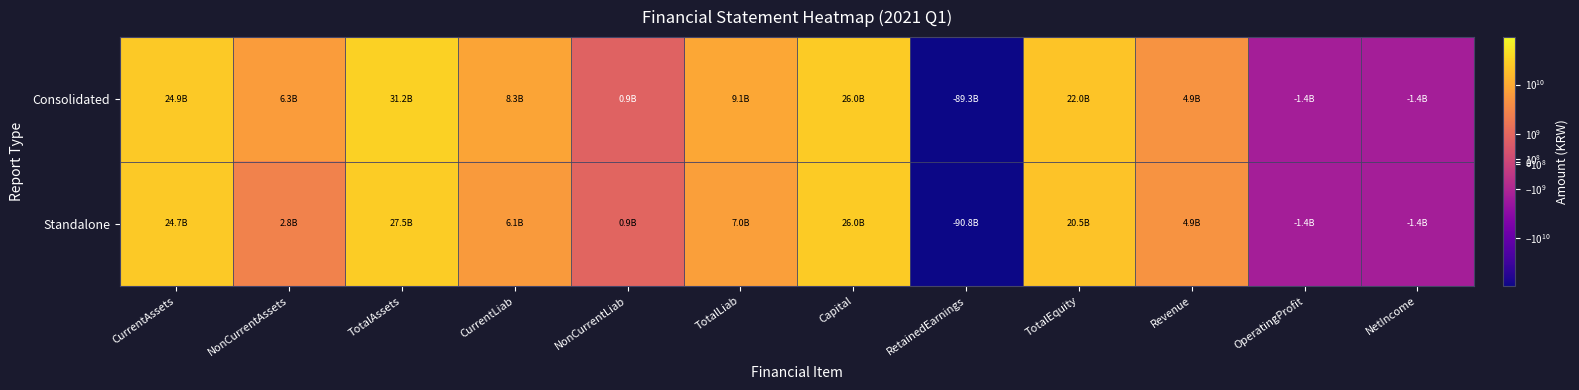

Reading right to left, extract all data points from this chart.

Consolidated: NetIncome=-1404549218	OperatingProfit=-1378783958	Revenue=4891795402	TotalEquity=22036048898	RetainedEarnings=-89303176528	Capital=26041195800	TotalLiab=9140561238	NonCurrentLiab=867657598	CurrentLiab=8272903640	TotalAssets=31176610136	NonCurrentAssets=6314580743	CurrentAssets=24862029393
Standalone: NetIncome=-1395980019	OperatingProfit=-1377856668	Revenue=4891795402	TotalEquity=20455553860	RetainedEarnings=-90841235925	Capital=26041195800	TotalLiab=7021630260	NonCurrentLiab=945278000	CurrentLiab=6076352260	TotalAssets=27477184120	NonCurrentAssets=2786859348	CurrentAssets=24690324772